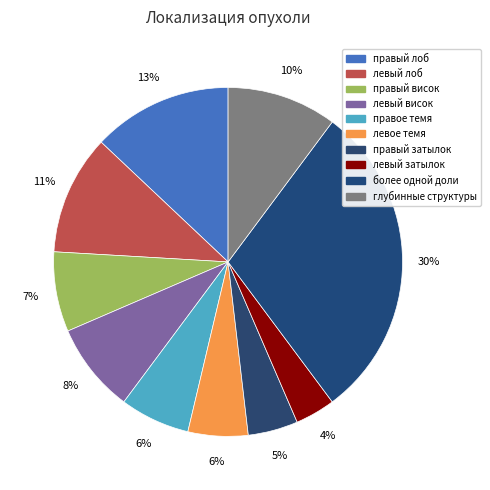

What is the largest slice in the pie chart?

более одной доли